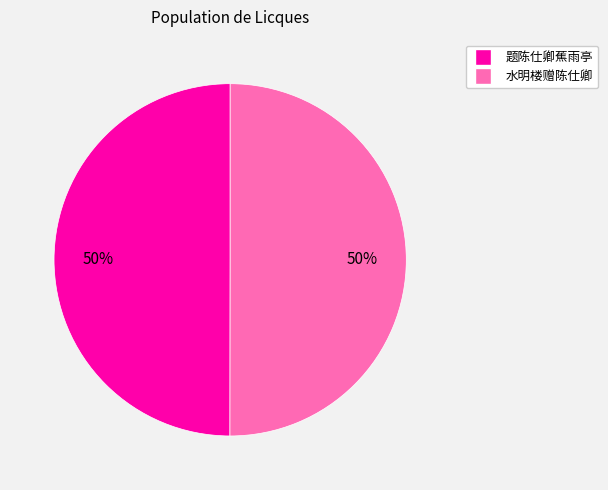

To the nearest percent, what percentage of the pie is 题陈仕卿蕉雨亭?

50%